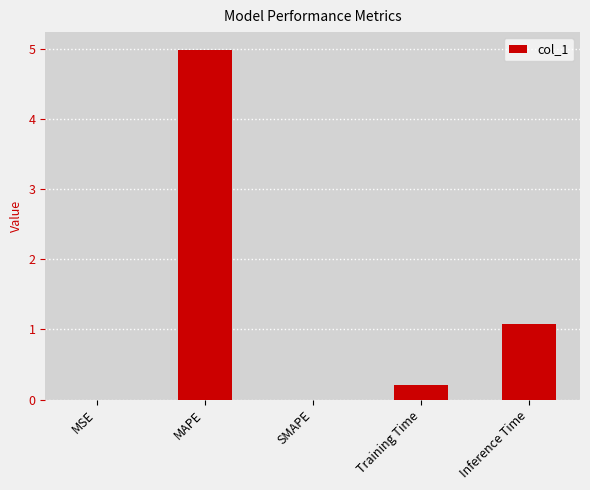

The value at Training Time is 0.2. True or false?

True